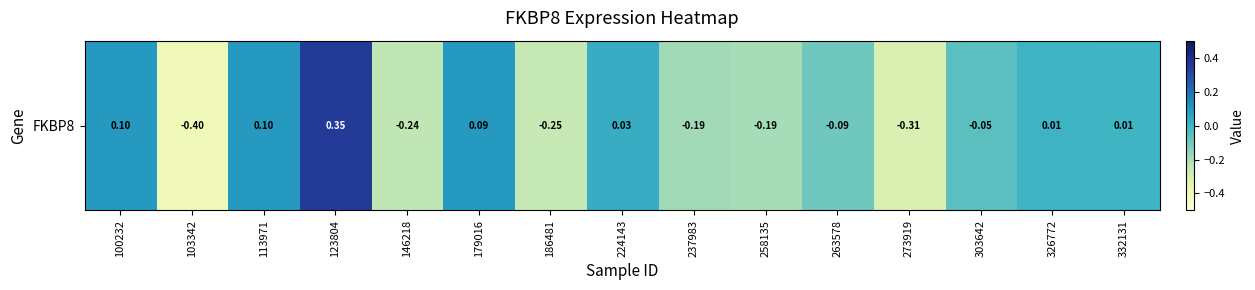

List the labels in order of value, smallest first.

103342, 273919, 186481, 146218, 258135, 237983, 263578, 303642, 332131, 326772, 224143, 179016, 100232, 113971, 123804